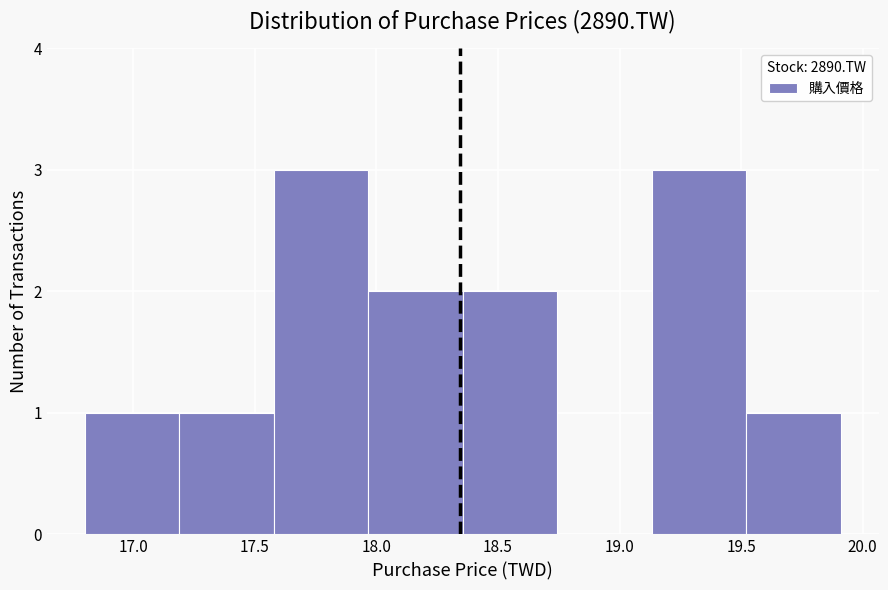

What is the height of the bar covering 18.35 to 18.75 on the x-axis? Neither the bar edges nor the heights are printed on the chart, so give them approximately, as read against the axes.

2